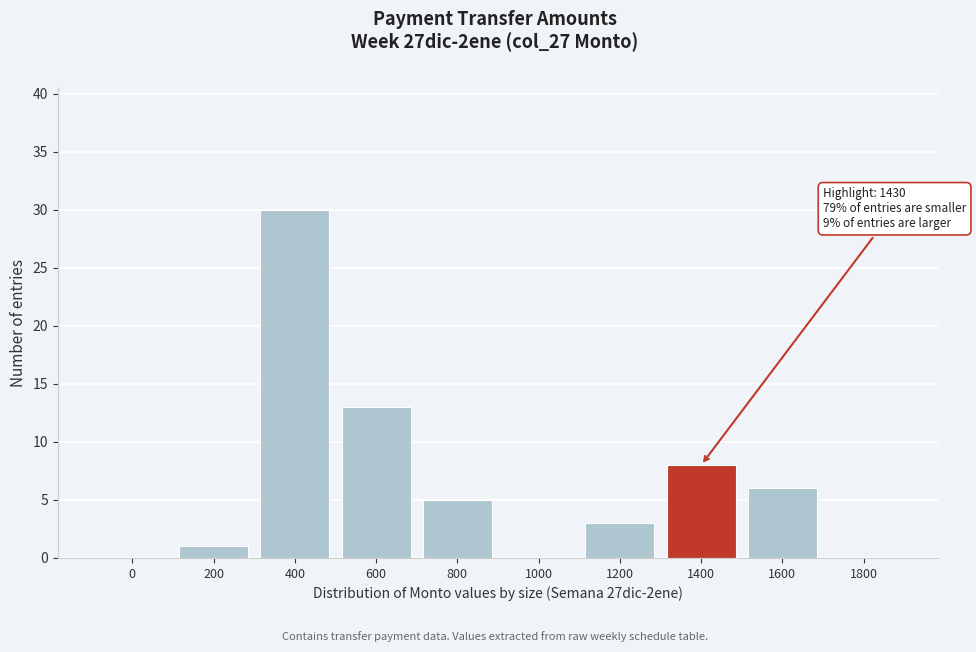

Reading left to right, transcribe all the data shown in this chart.

0=0	200=1	400=30	600=13	800=5	1000=0	1200=3	1400=8	1600=6	1800=0